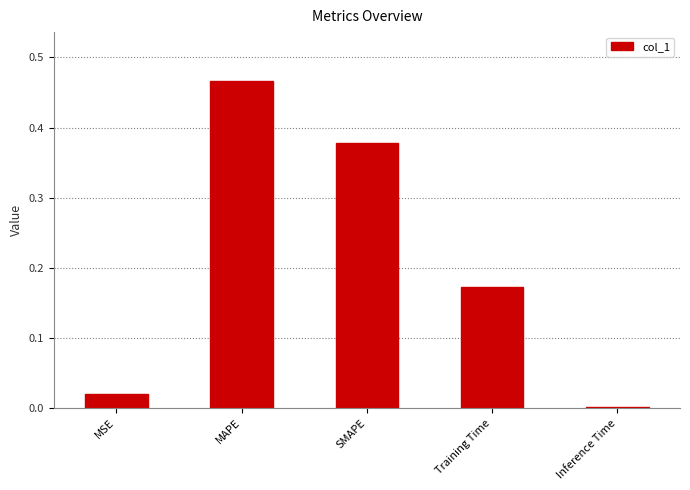

What is the change in value from MSE to Training Time?

+0.2